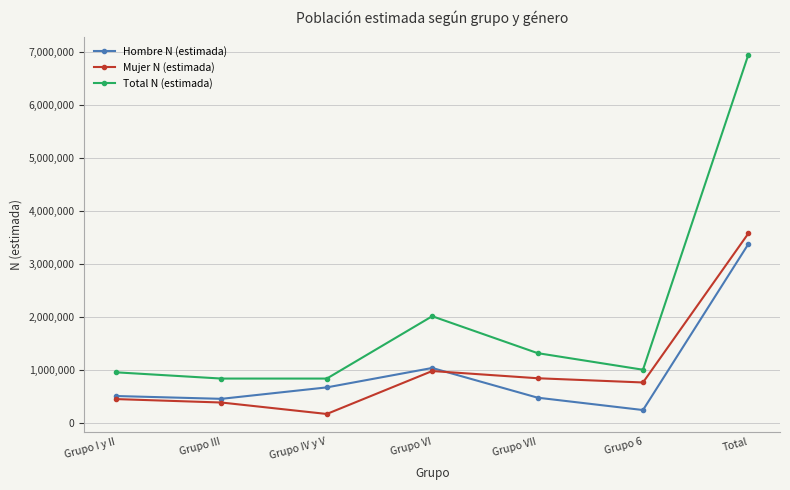

What position from the left is Grupo III?

2